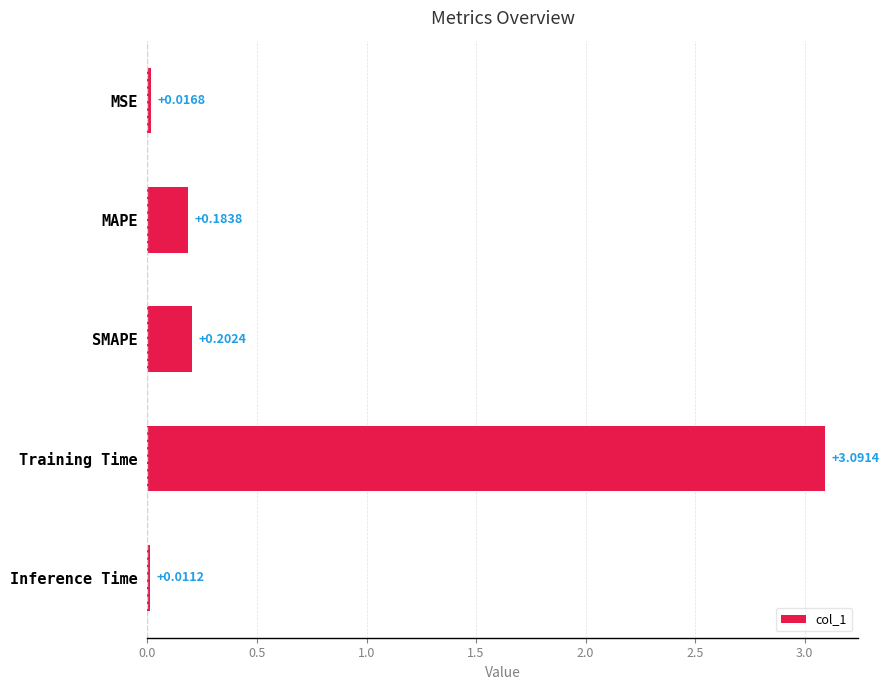

What is the average value?

0.7